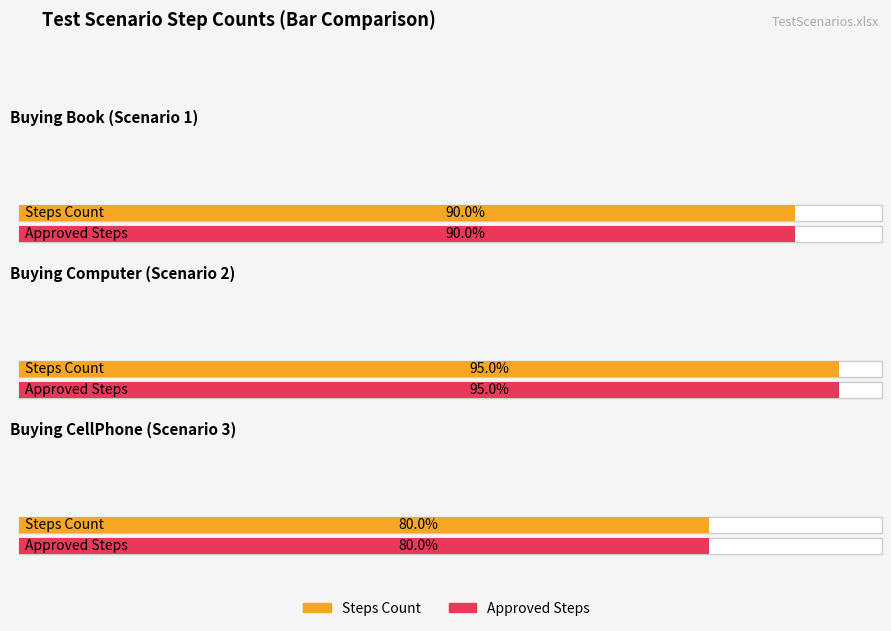

Which has a higher value, LogIn Account and Buying CellPhone_03 or LogIn Account and Buying Computer_02?

LogIn Account and Buying Computer_02